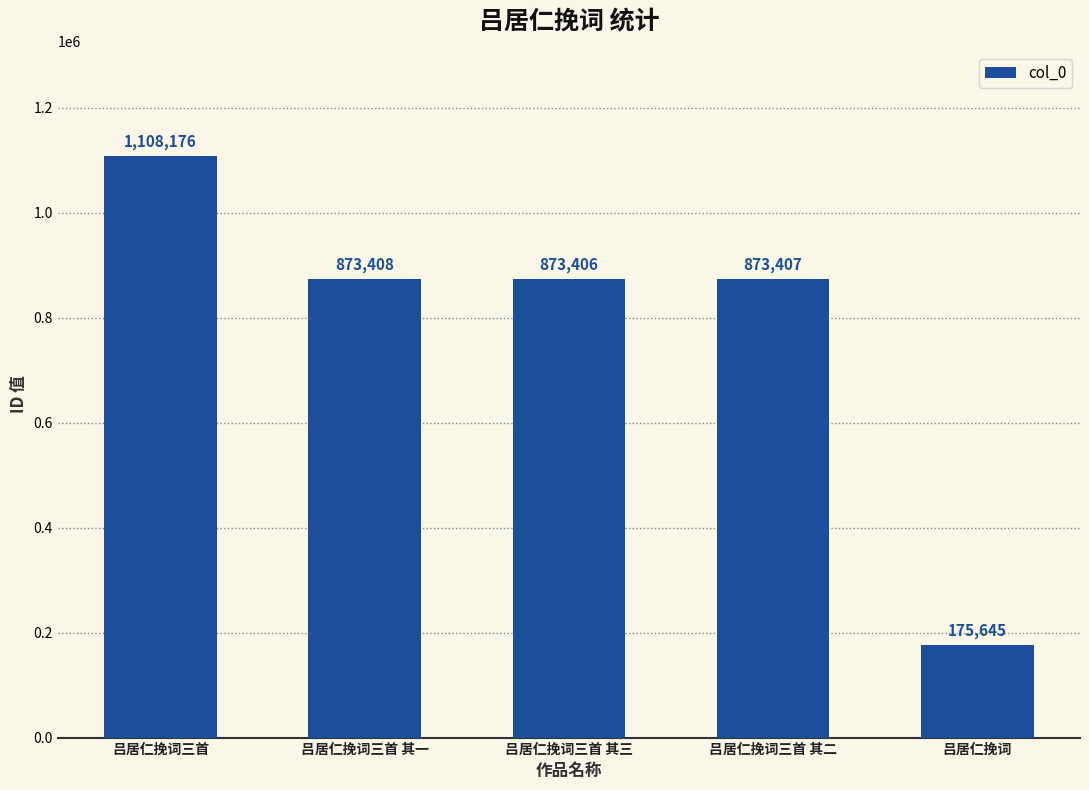

What is the ratio of the value at 吕居仁挽词 to the value at 吕居仁挽词三首 其三?

0.2